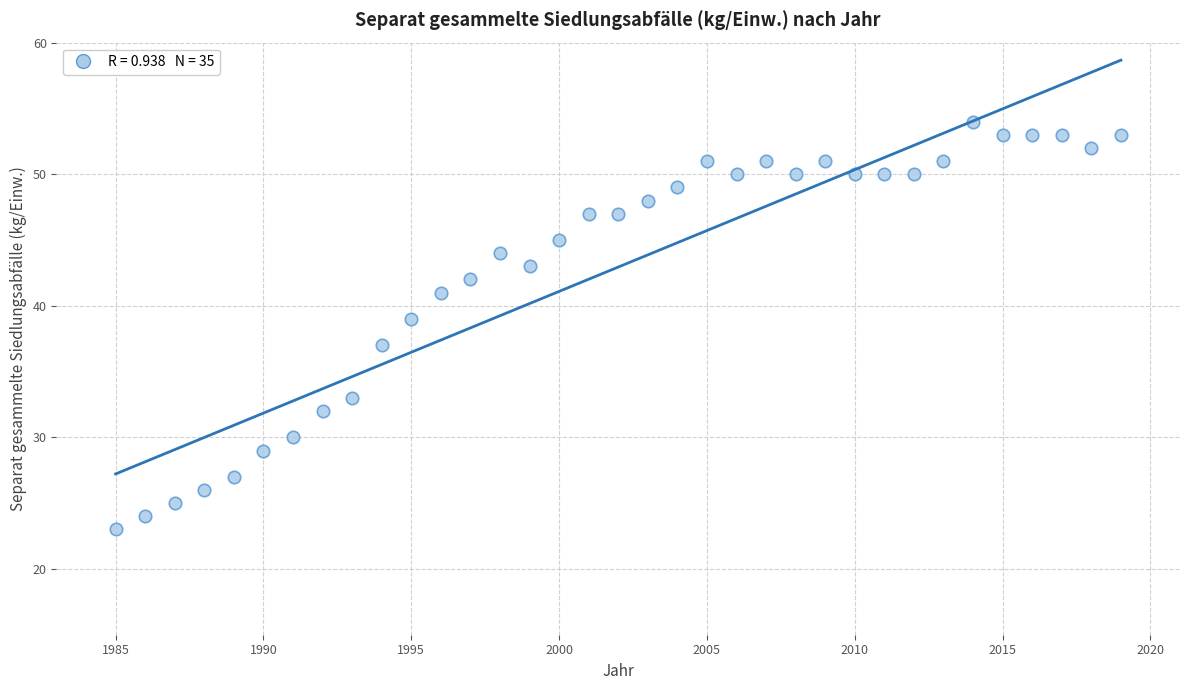

What is the range of X values (max minus min)?

34